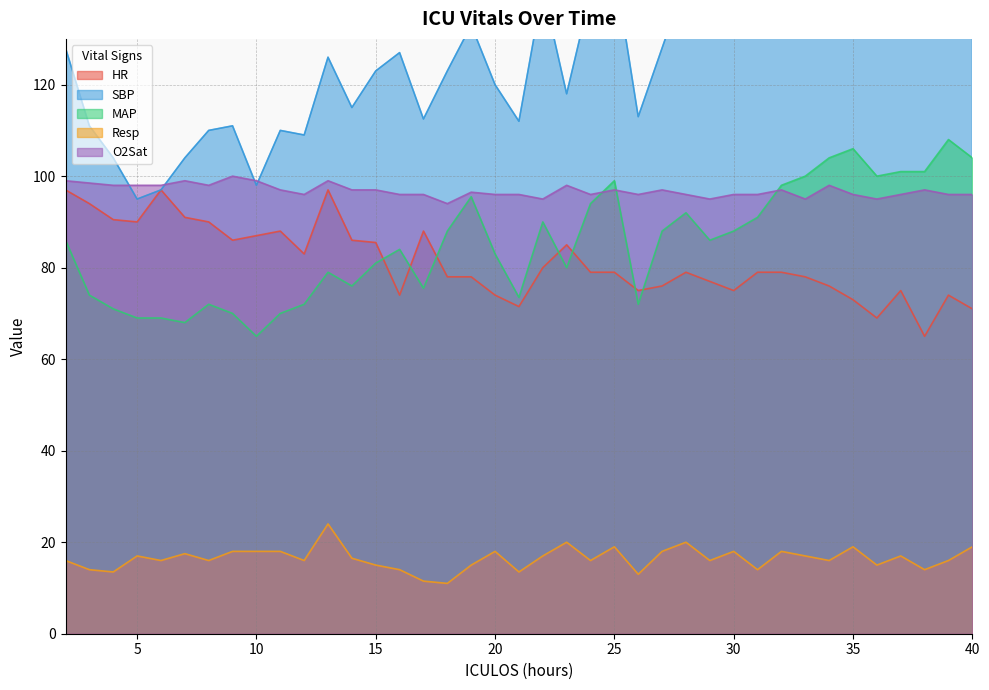

At which category is the sum across all series the highest?

35